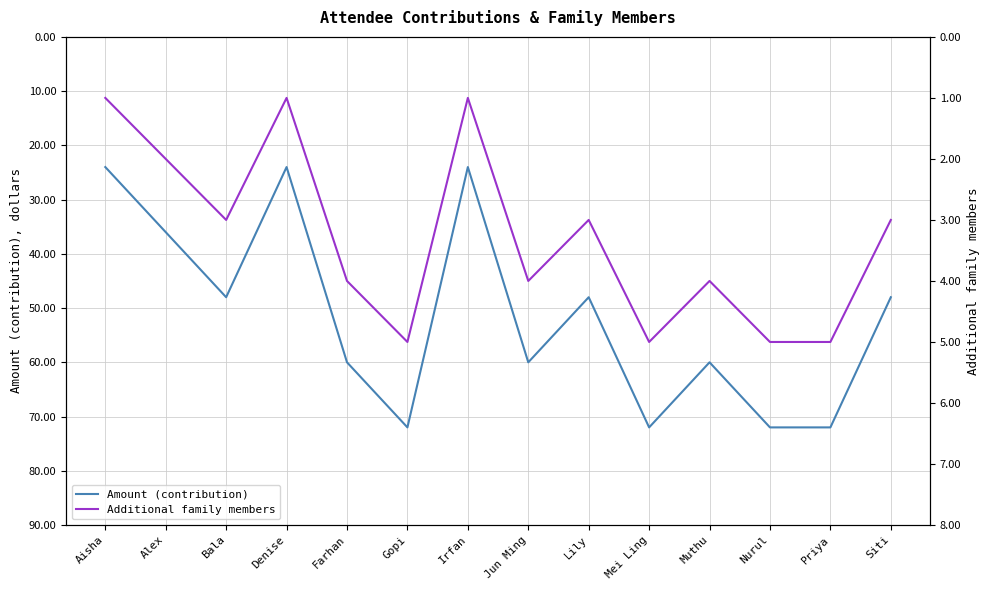

True or false: Additional family members and Amount (contribution) cross at least once.

False